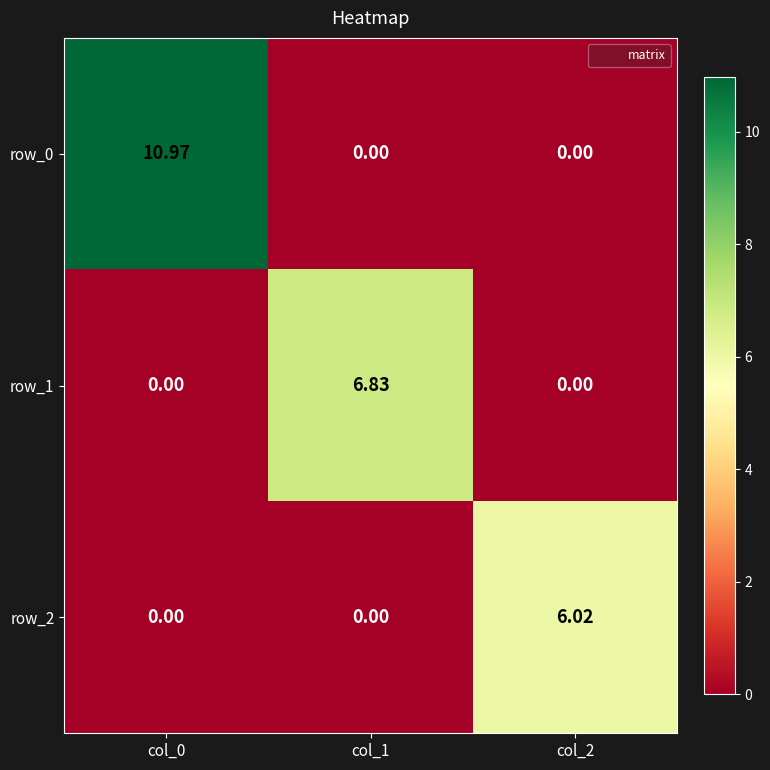

Reading left to right, transcribe all the data shown in this chart.

row_0: col_0=11.0	col_1=0.0	col_2=0.0
row_1: col_0=0.0	col_1=6.8	col_2=0.0
row_2: col_0=0.0	col_1=0.0	col_2=6.0